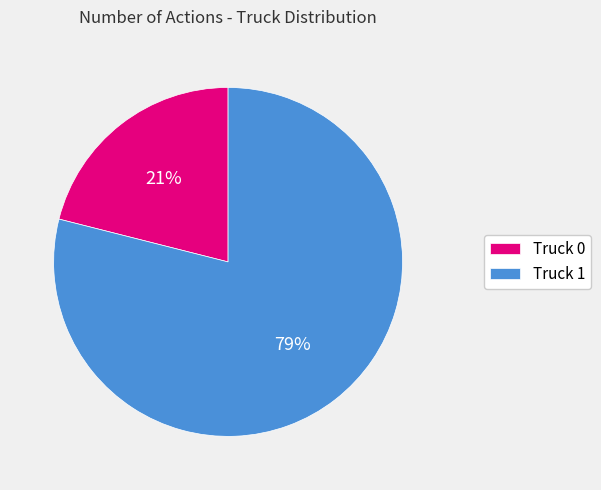

To the nearest percent, what is the combined percentage of Truck 1 and Truck 0?

100%